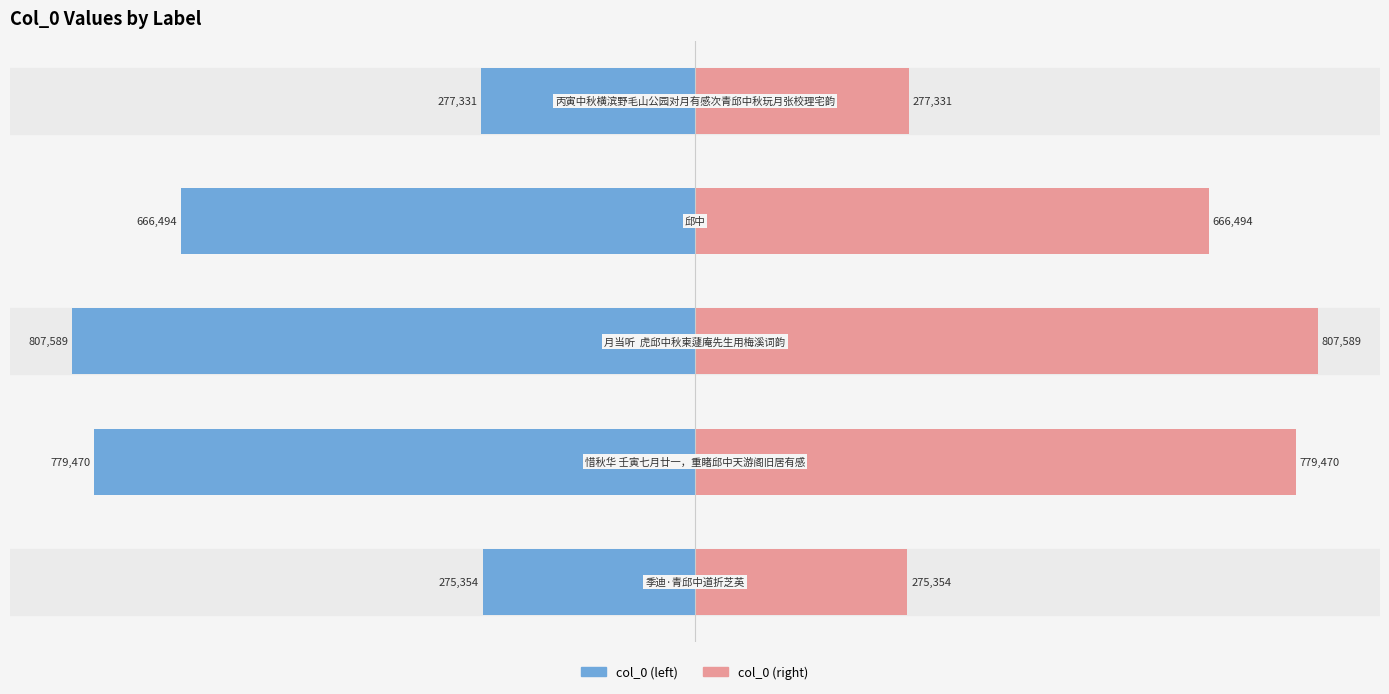

What are all the series names shown in the legend?

col_0 (left), col_0 (right)